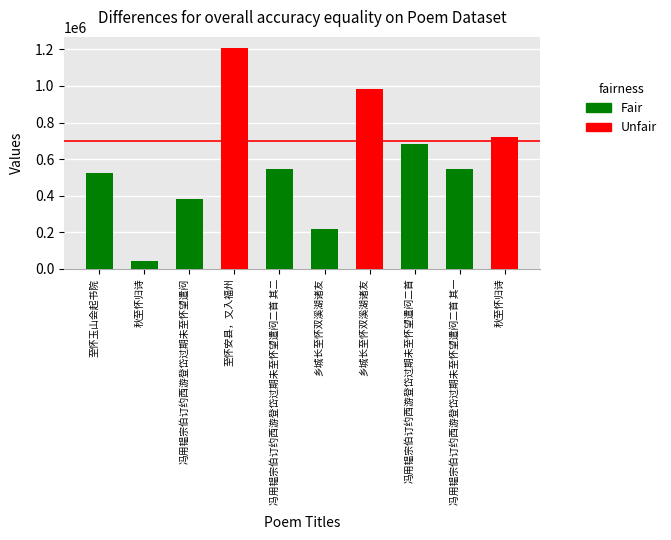

List the labels in order of value, smallest first.

秋至怀归诗, 乡城长至怀双溪湖诸友, 冯用韫宗伯订约西游登岱过期未至怀望遣闷, 至怀玉山会起书院, 冯用韫宗伯订约西游登岱过期未至怀望遣闷二首 其一, 冯用韫宗伯订约西游登岱过期未至怀望遣闷二首 其二, 冯用韫宗伯订约西游登岱过期未至怀望遣闷二首, 秋至怀归诗, 乡城长至怀双溪湖诸友, 至怀安县，又入福州